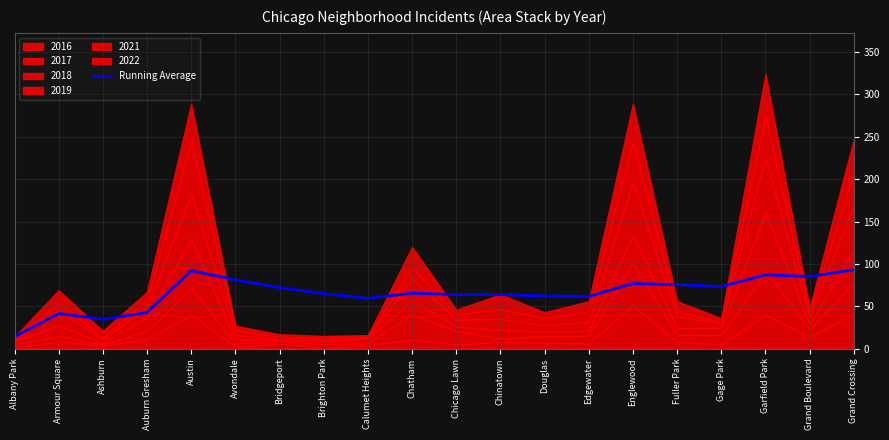

What is the change in value from Chatham to Fuller Park?

+10.1